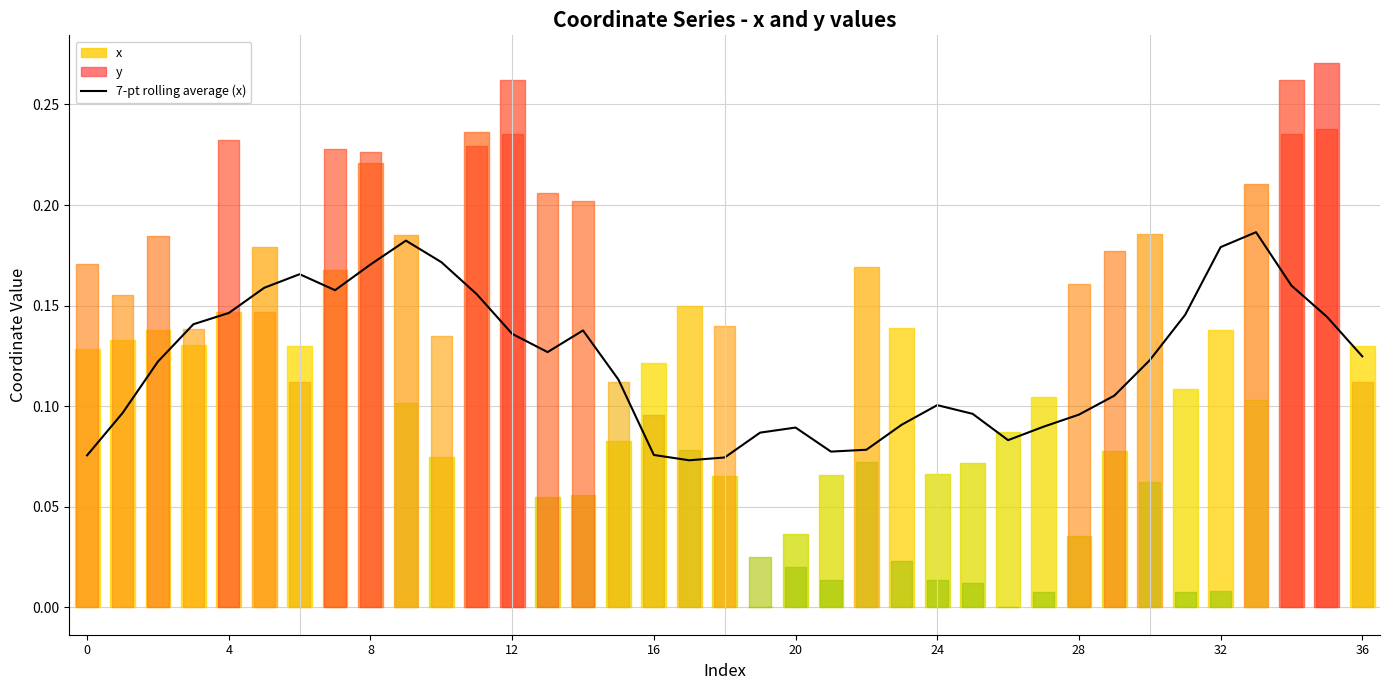

What is the label of the 21st point from the left?

20